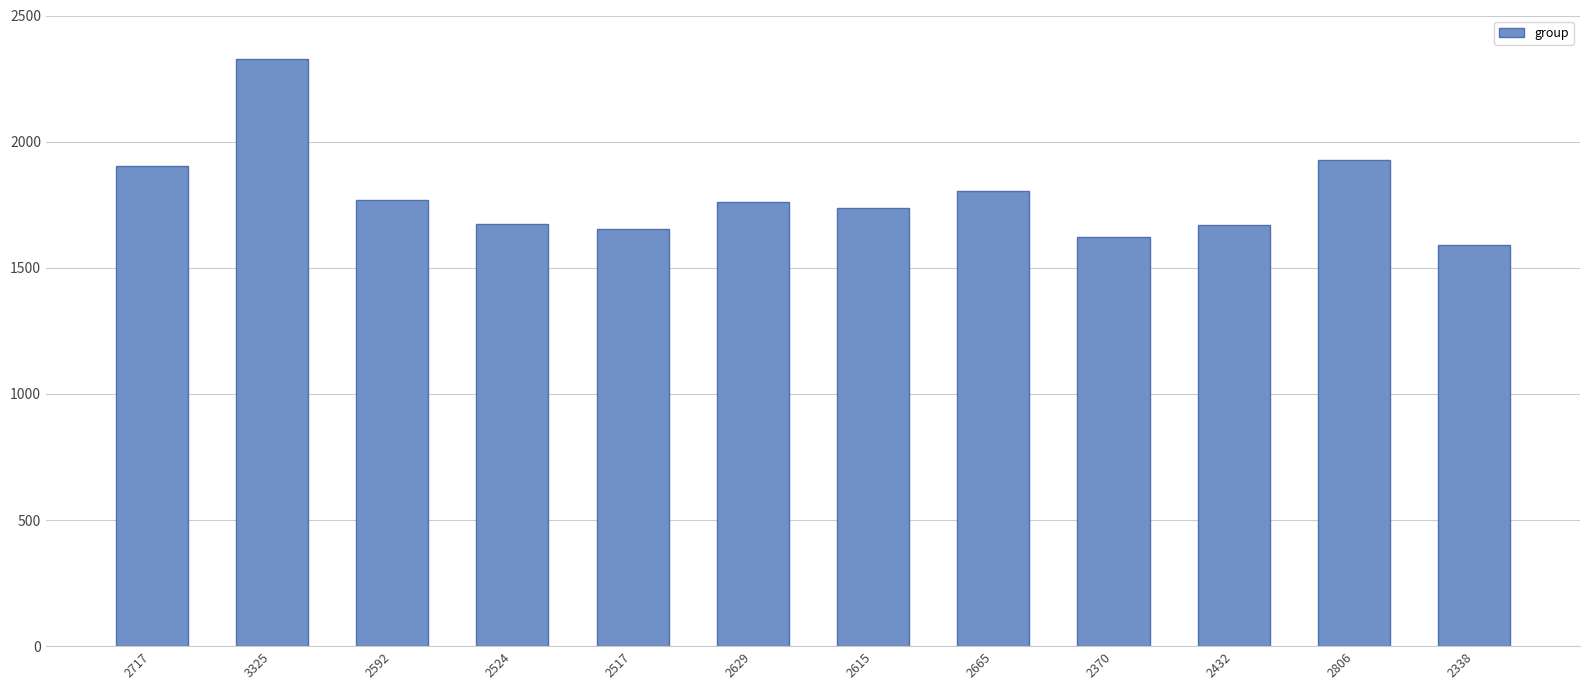

What is the value of the 5th bar from the left?

1653